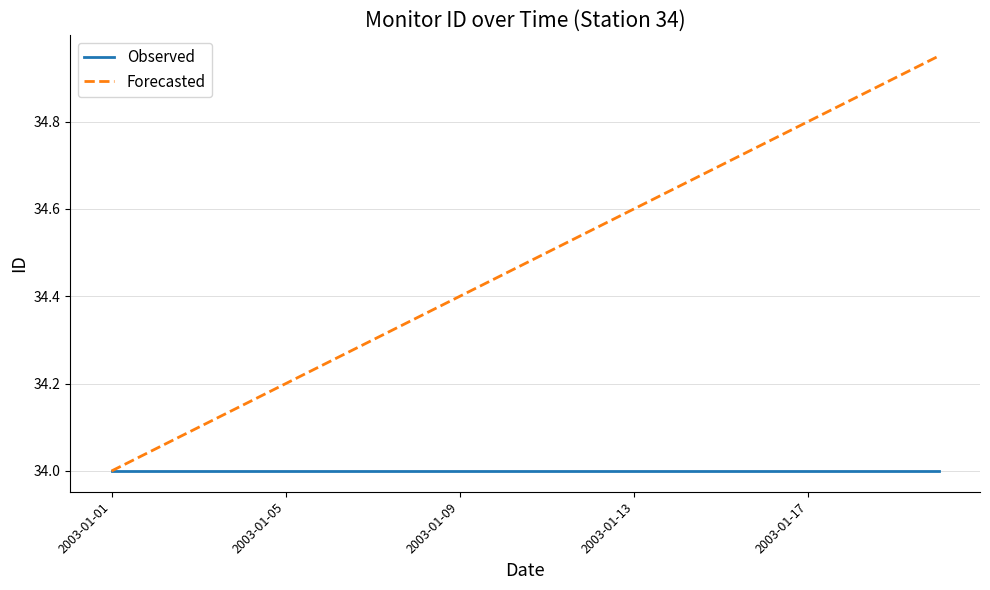

Does the chart display data point markers on the line(s)?

No